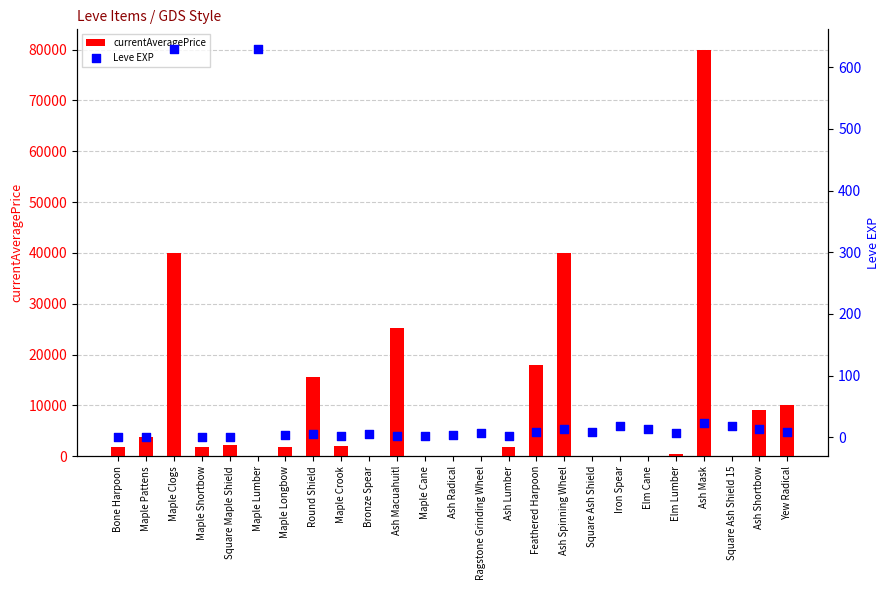

Which series reaches the minimum Y coordinate?

currentAveragePrice